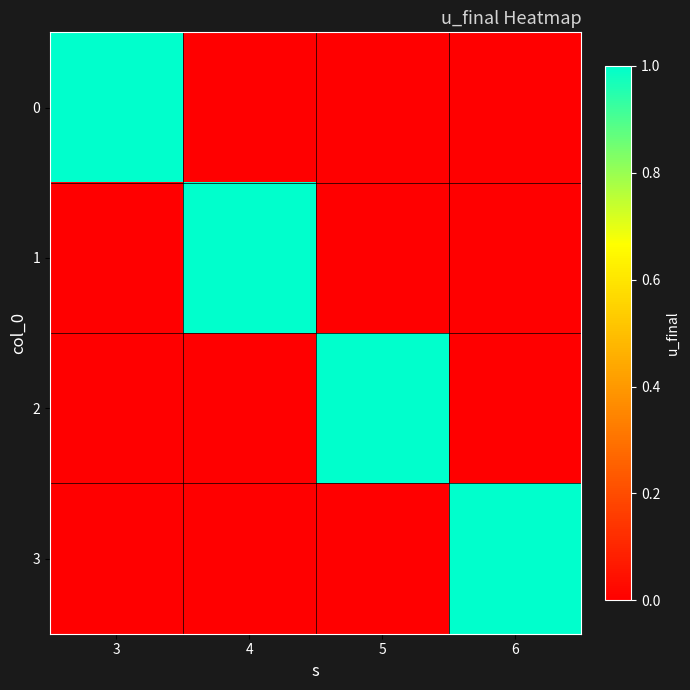

Which category has the highest value across all series?

3